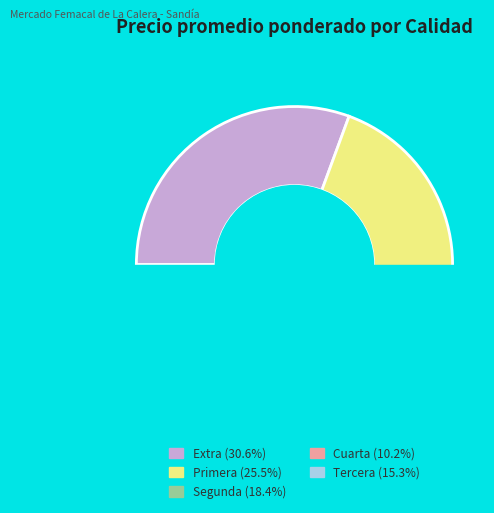

Between Cuarta and Segunda, which is larger?

Segunda